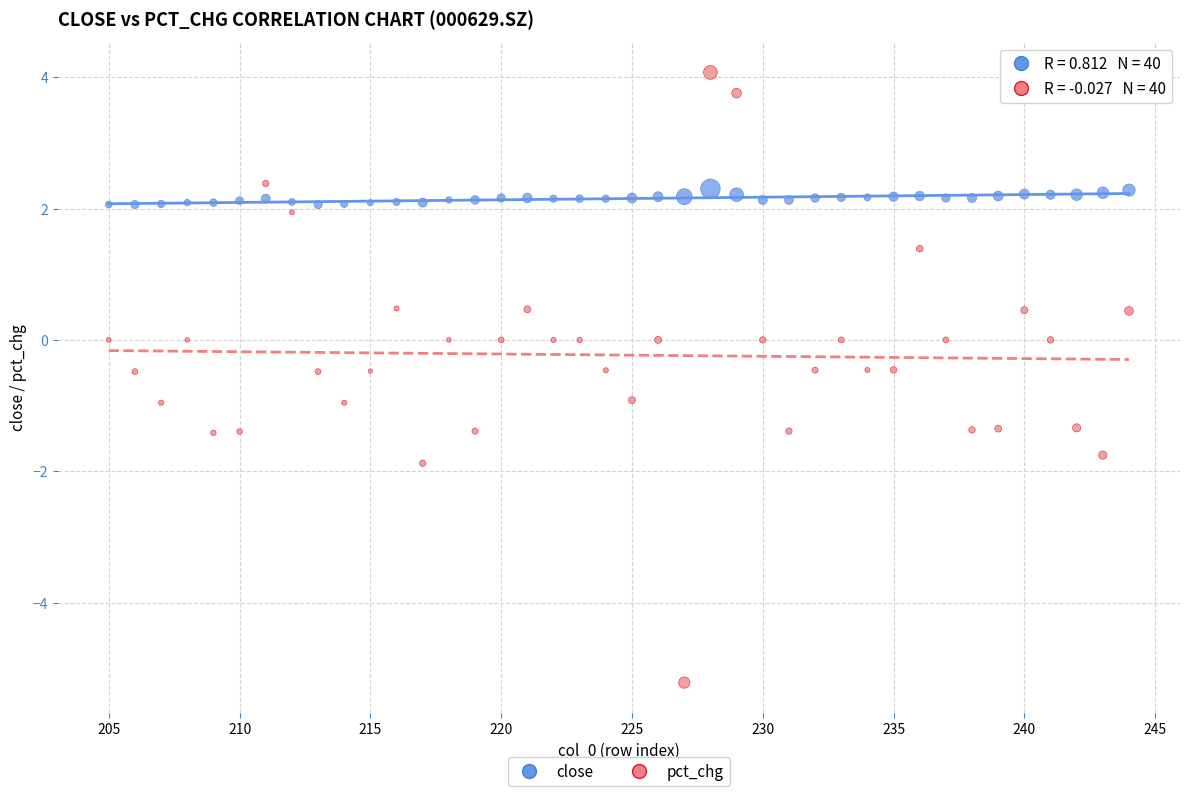

What is the X range (max minus min) for the scatter plot?

39.0